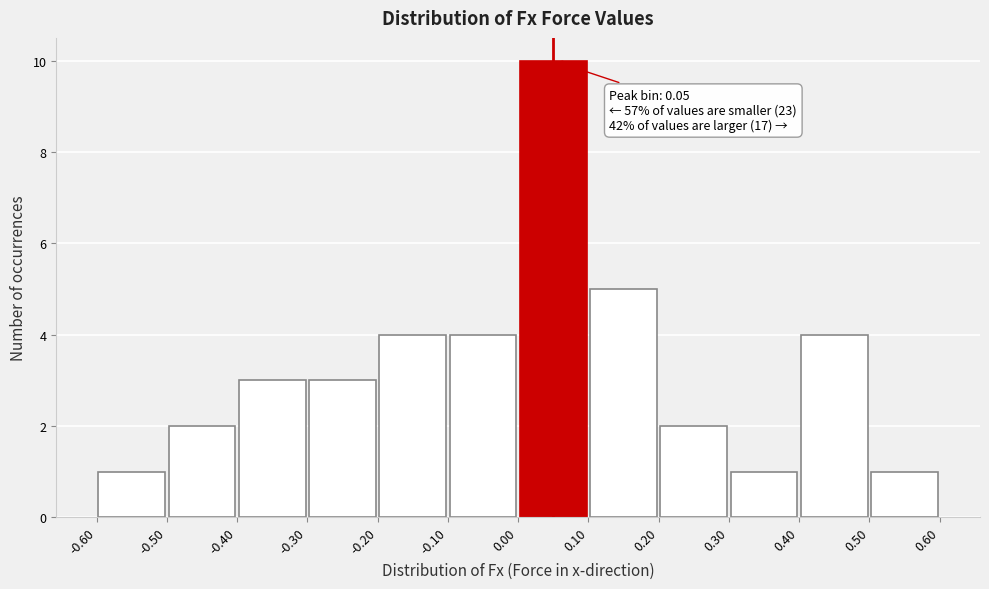

Which range on the x-axis has the tallest bar?

0.00 to 0.10